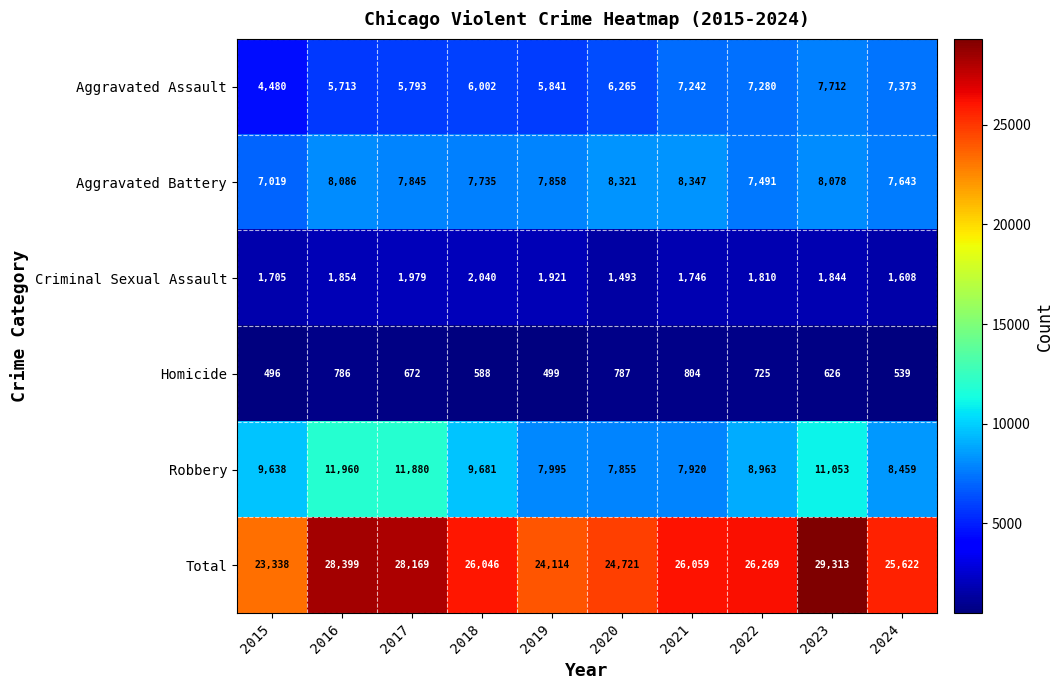

How many series are shown in this chart?

6